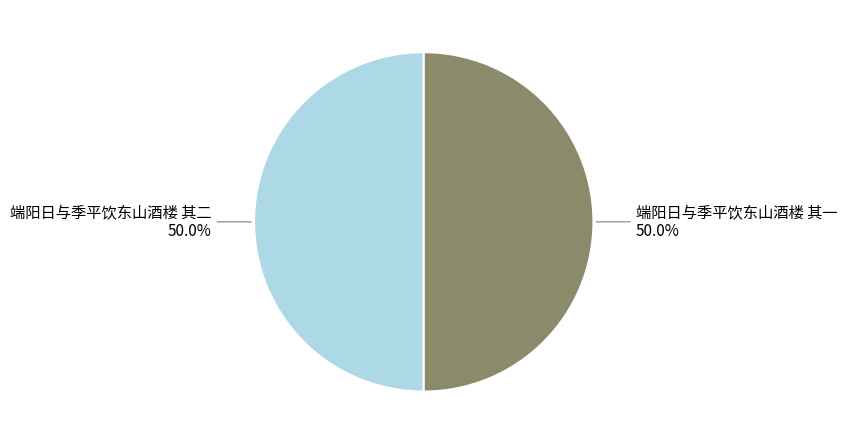

Is the sum of 端阳日与季平饮东山酒楼 其二 and 端阳日与季平饮东山酒楼 其一 greater than half?

Yes